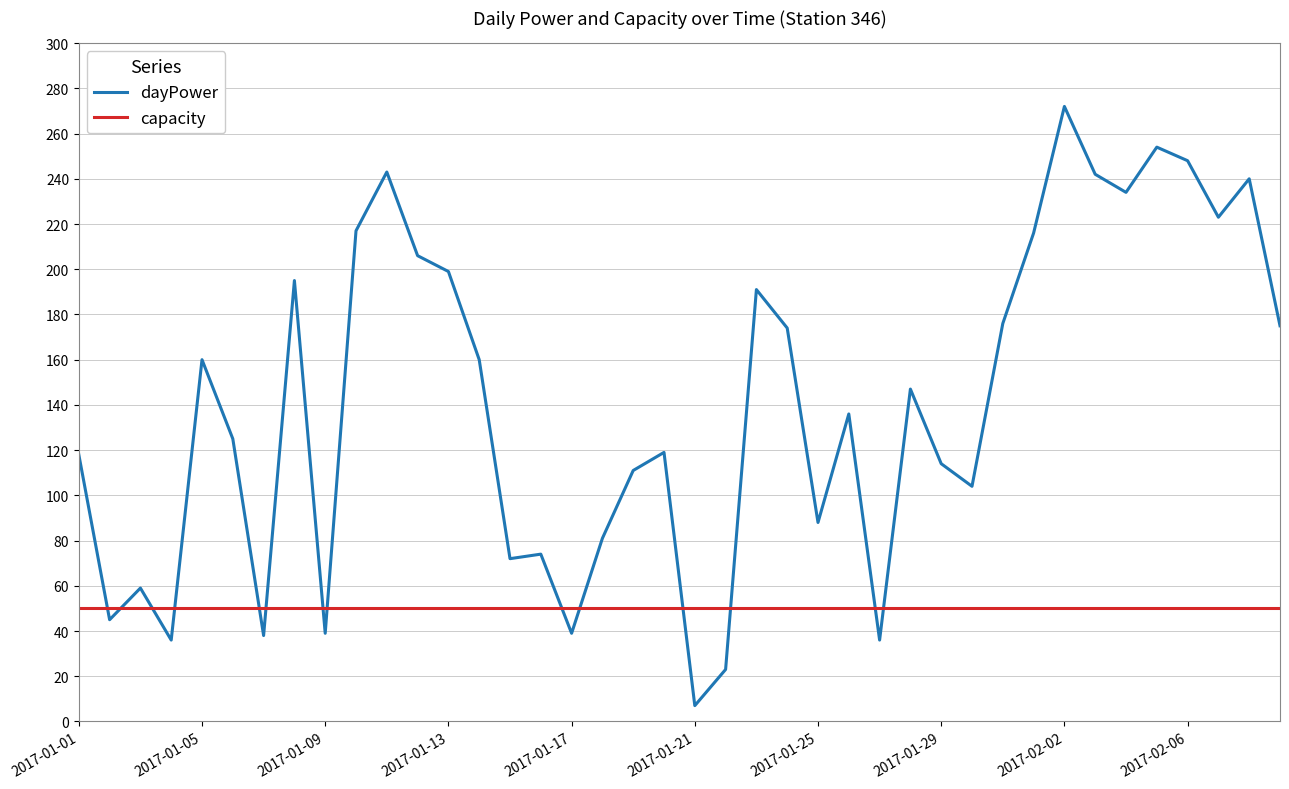

What is the minimum value for dayPower?

7